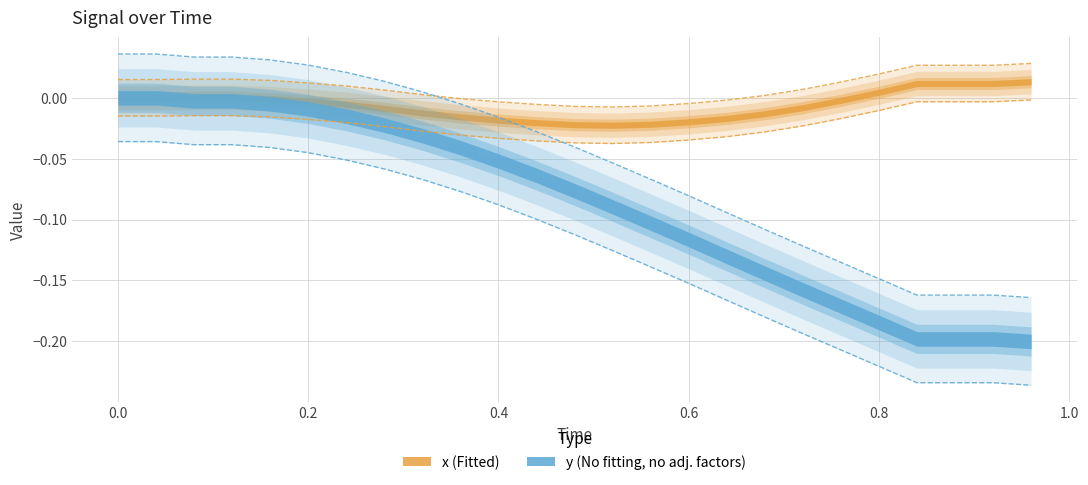

How many intersections are there between y and x?

1